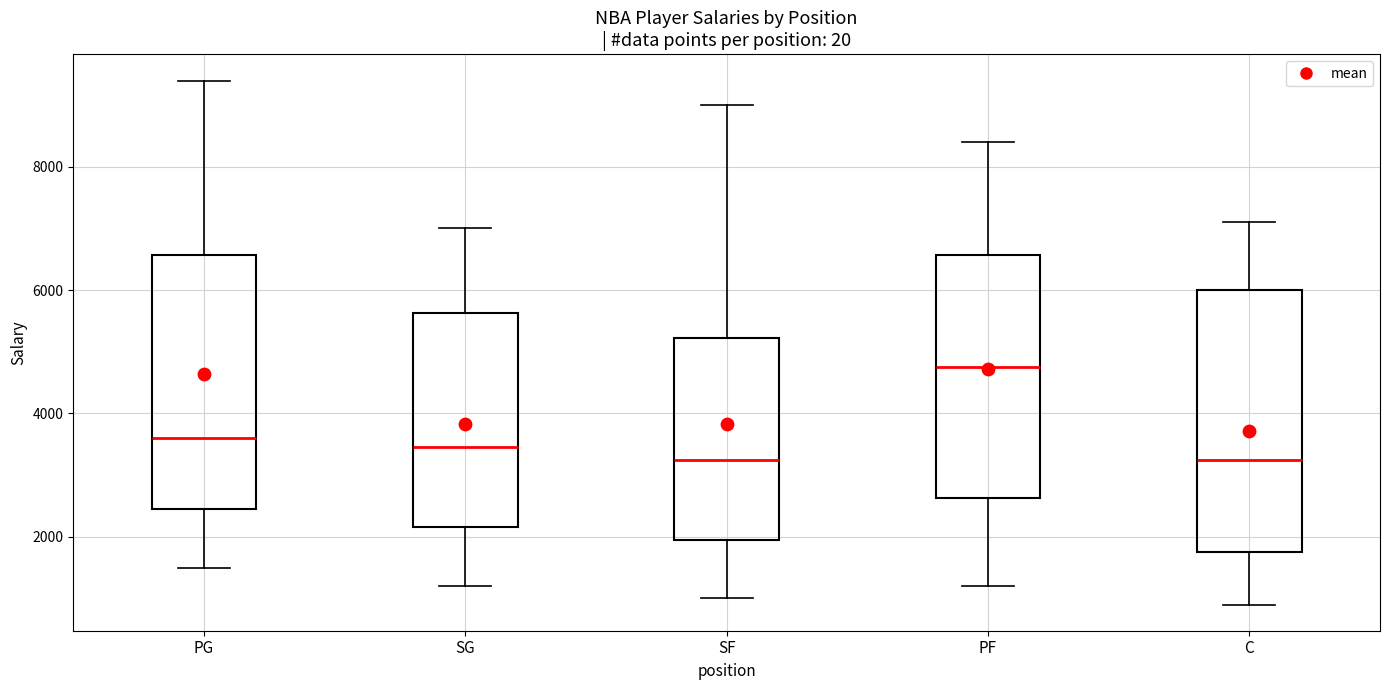

Reading left to right, read every box against the y-axis: the position of its median line, the range the box covers, and the ends of its whiskers. The values are not printed on the chart, so give them approximately, as read against the axis.

PG: median 3600, box 2400 to 6600, whiskers 1600 to 9400
SG: median 3400, box 2200 to 5600, whiskers 1200 to 7000
SF: median 3200, box 2000 to 5200, whiskers 1000 to 9000
PF: median 4800, box 2600 to 6600, whiskers 1200 to 8400
C: median 3200, box 1800 to 6000, whiskers 1000 to 7200